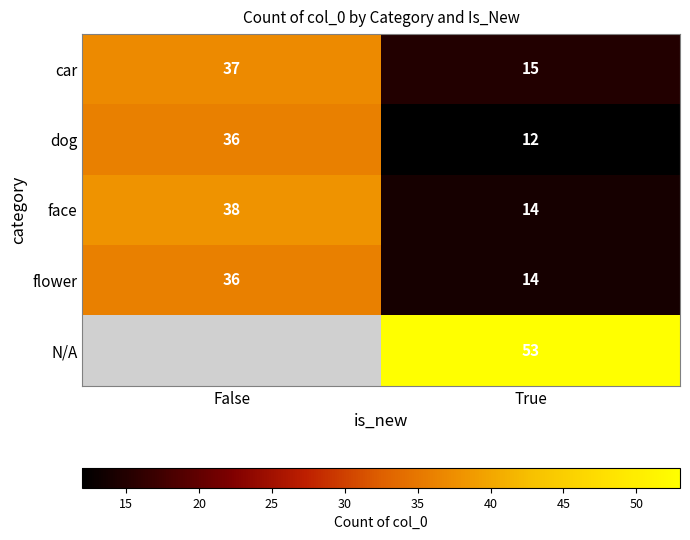

What is the sum of all dog values?

48